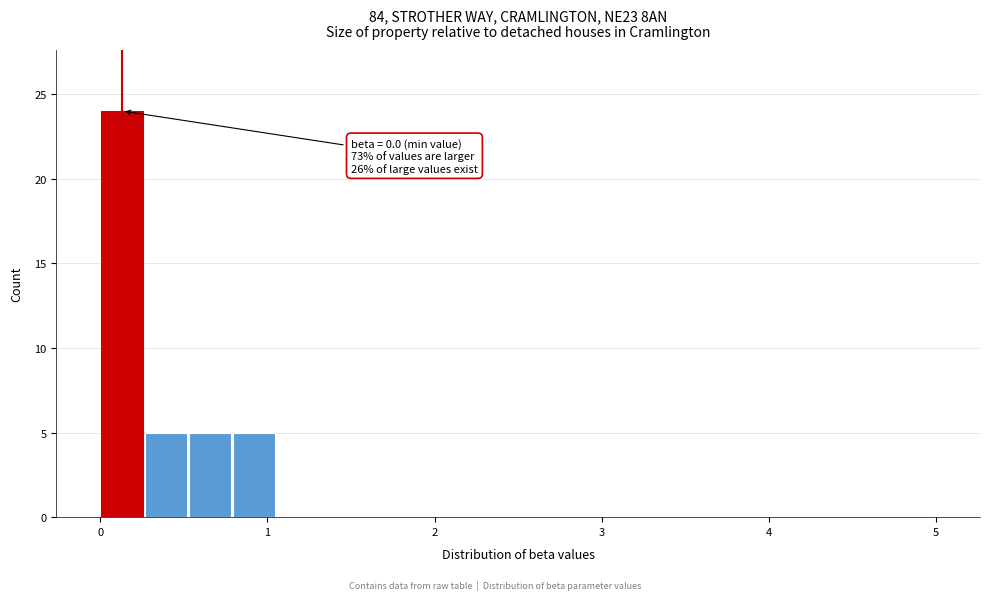

Read against the x-axis, roughly where is the centre of the tallest bar?

0.1